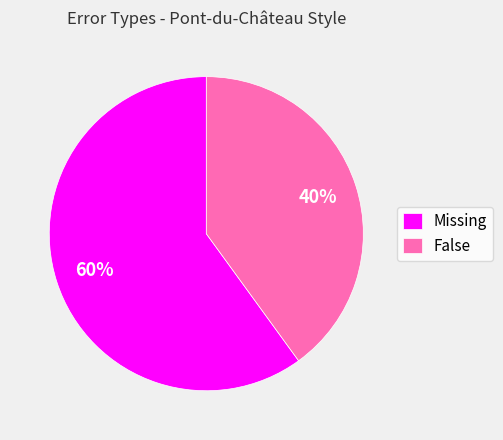

Is the sum of Missing and False greater than half?

Yes